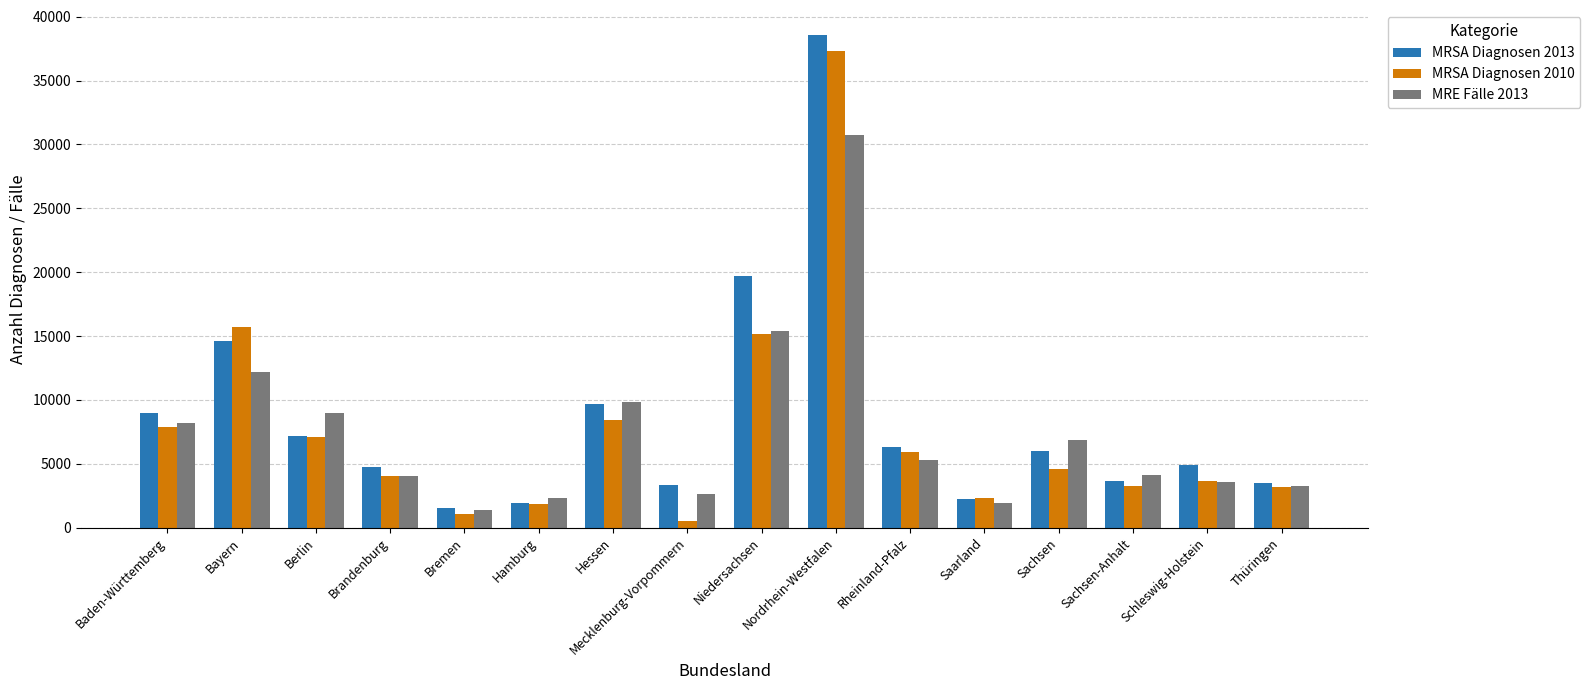

What is the highest value of the MRE Fälle 2013 series?

30768